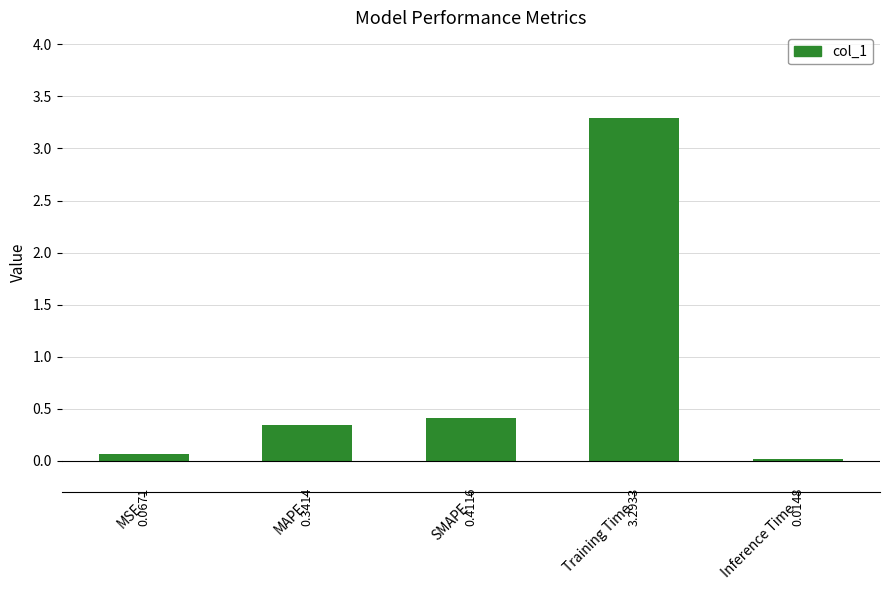

Are the bars grouped side by side (vs. stacked)?

No